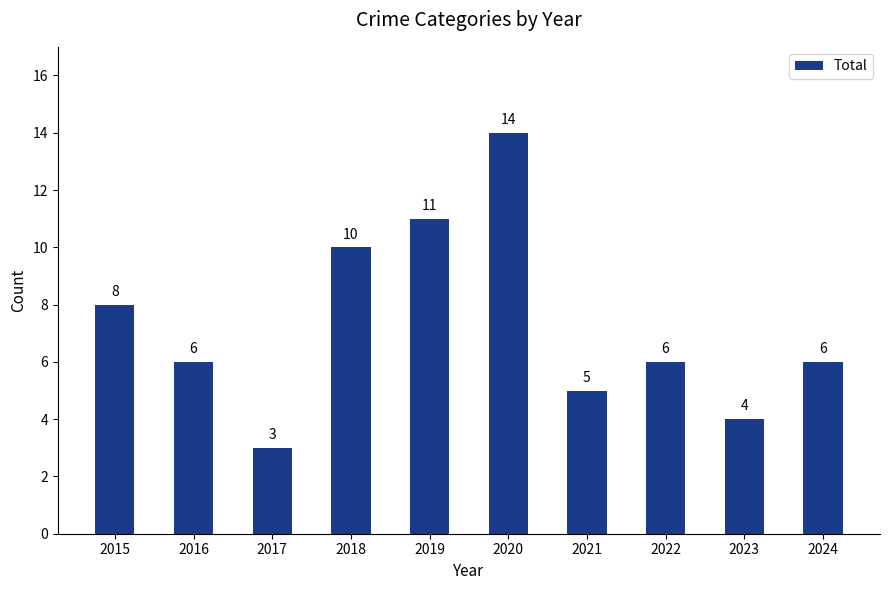

Approximately how many times larger is the value at 2024 compared to 2017?

2.0